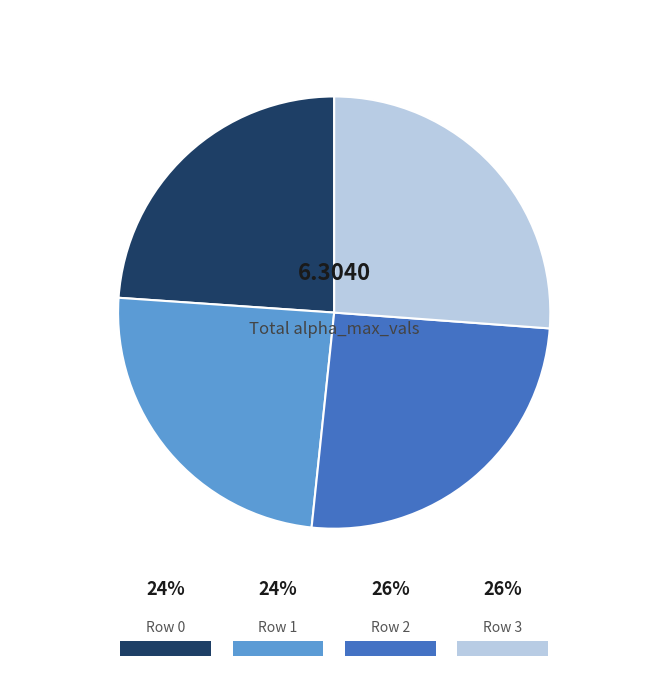

Does any single category account for the majority?

No